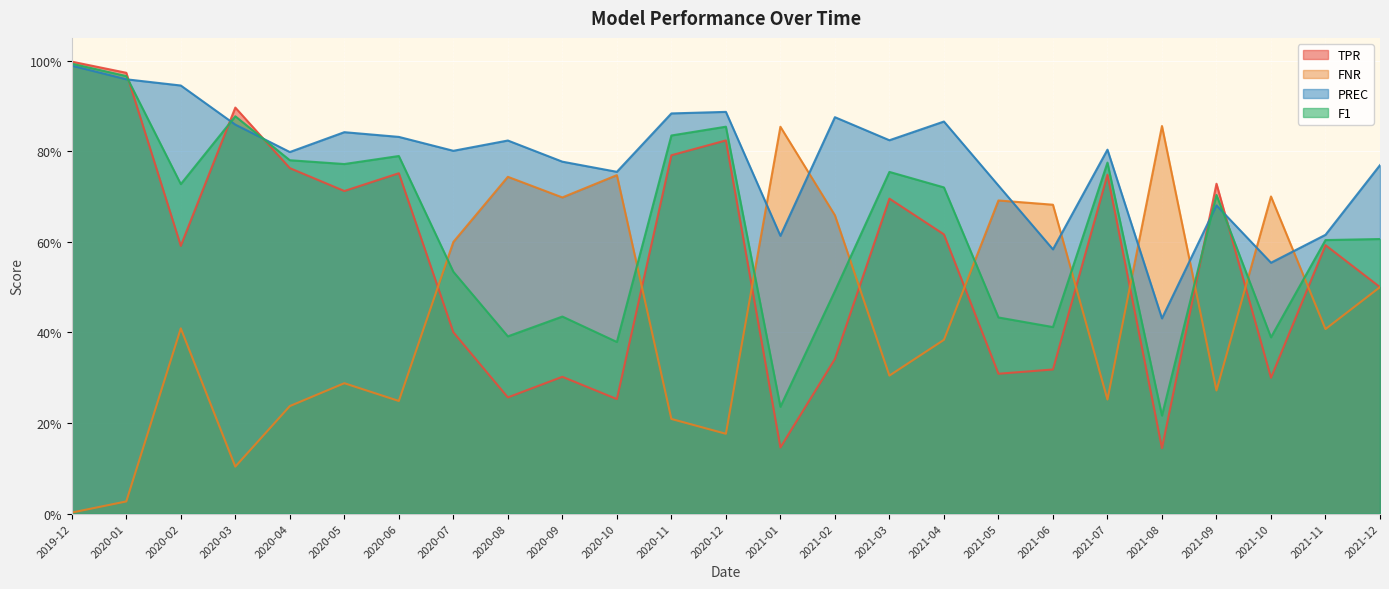

What is the sum of the F1 values at 2020-07 and 2021-11?

1.1